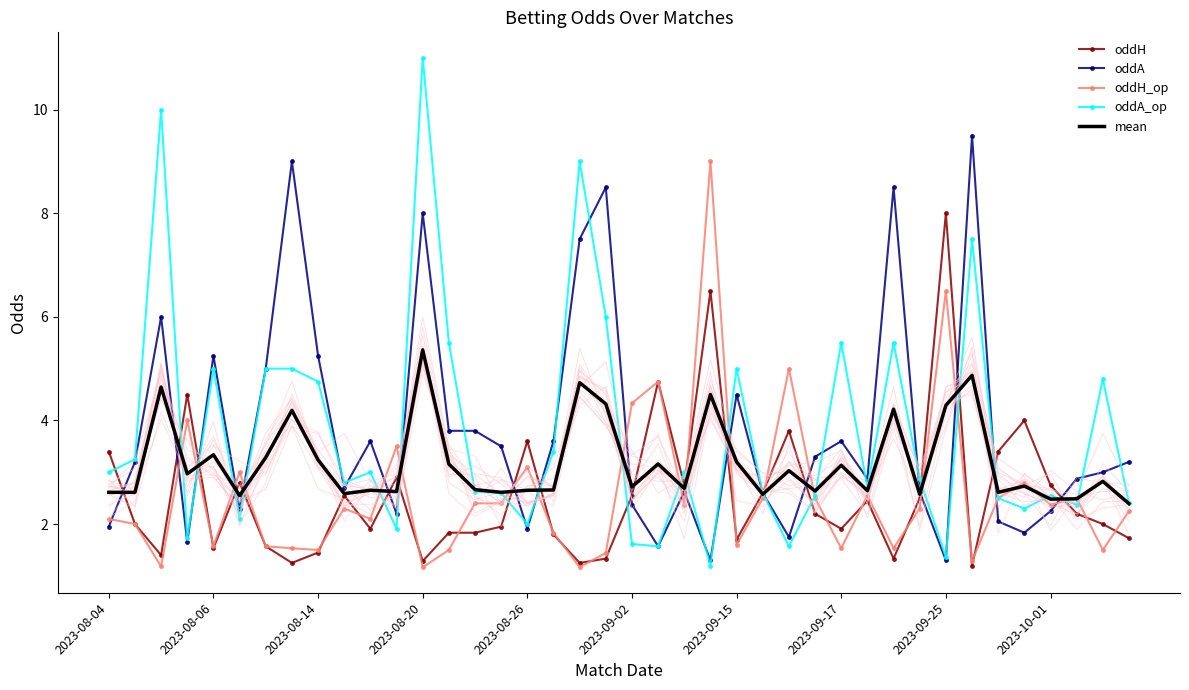

How many values in the oddH_op series are below 2?

15